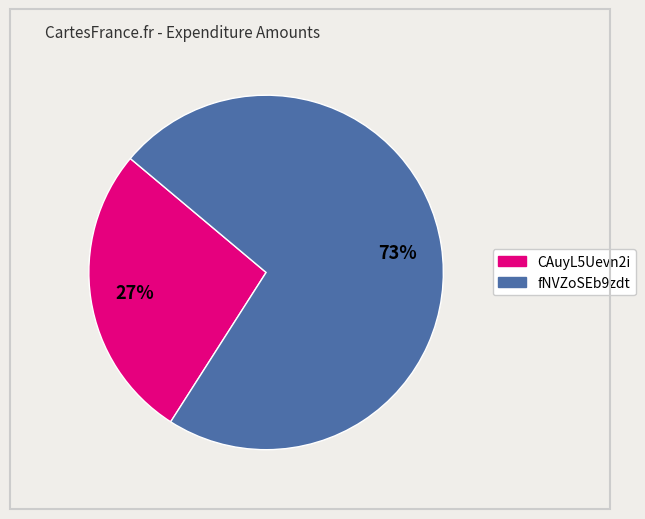

Is the sum of fNVZoSEb9zdt and CAuyL5Uevn2i greater than half?

Yes